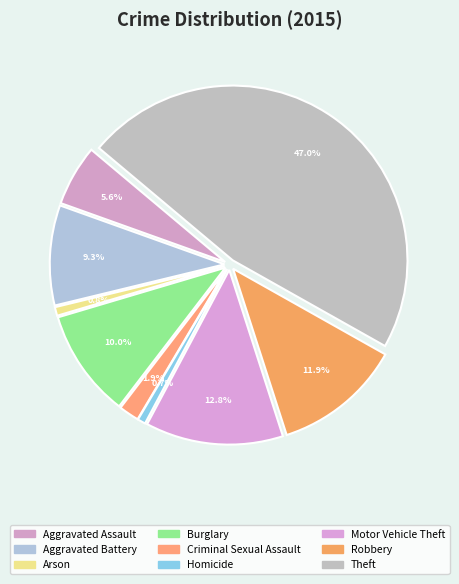

How many segments does this pie chart have?

9